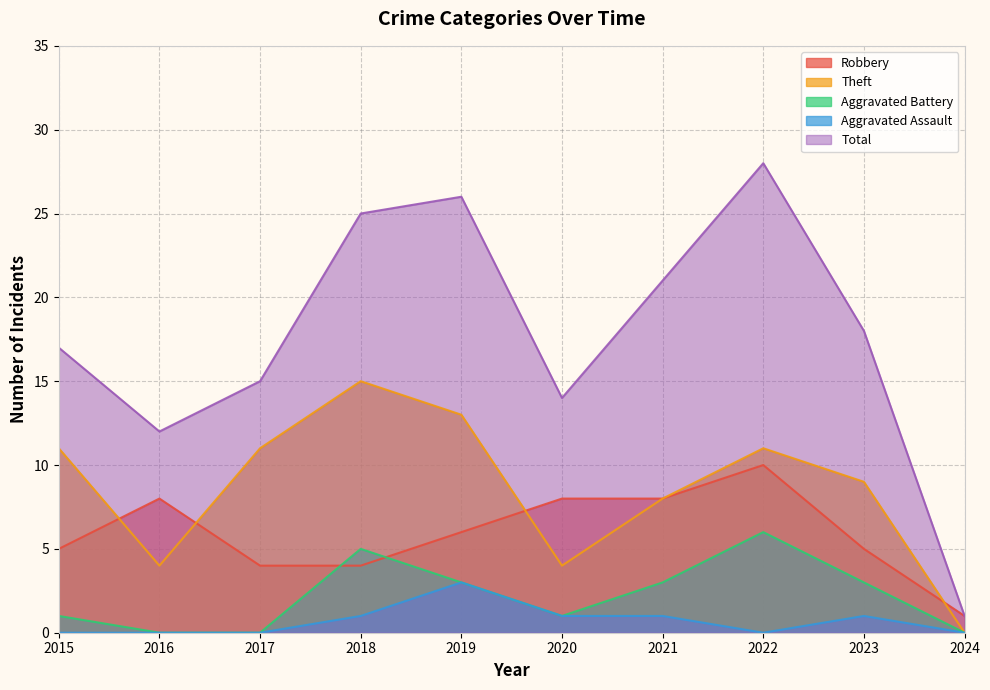

Reading left to right, transcribe all the data shown in this chart.

Robbery: 2015=5	2016=8	2017=4	2018=4	2019=6	2020=8	2021=8	2022=10	2023=5	2024=1
Theft: 2015=11	2016=4	2017=11	2018=15	2019=13	2020=4	2021=8	2022=11	2023=9	2024=0
Aggravated Battery: 2015=1	2016=0	2017=0	2018=5	2019=3	2020=1	2021=3	2022=6	2023=3	2024=0
Aggravated Assault: 2015=0	2016=0	2017=0	2018=1	2019=3	2020=1	2021=1	2022=0	2023=1	2024=0
Total: 2015=17	2016=12	2017=15	2018=25	2019=26	2020=14	2021=21	2022=28	2023=18	2024=1